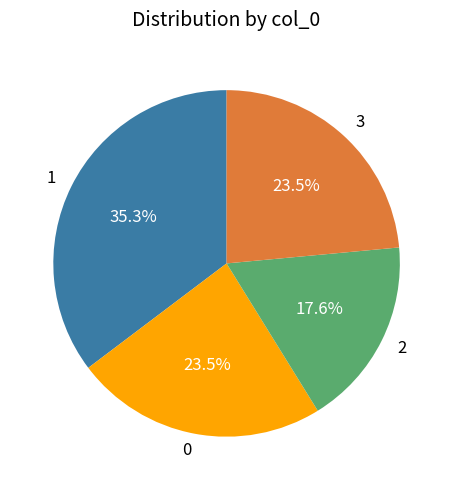

The 1 slice represents 5% of the pie. True or false?

False